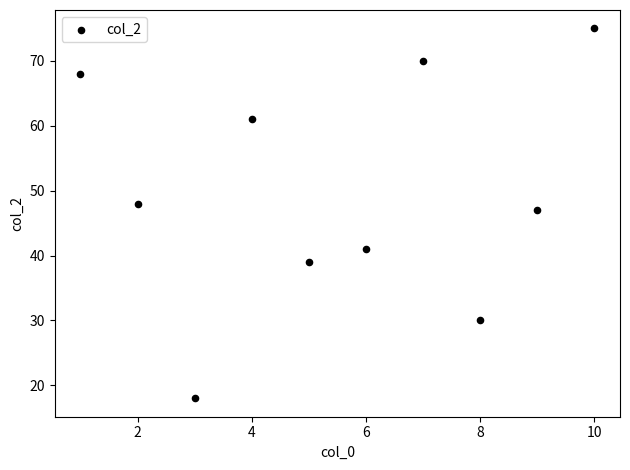

What is the range of X values (max minus min)?

9